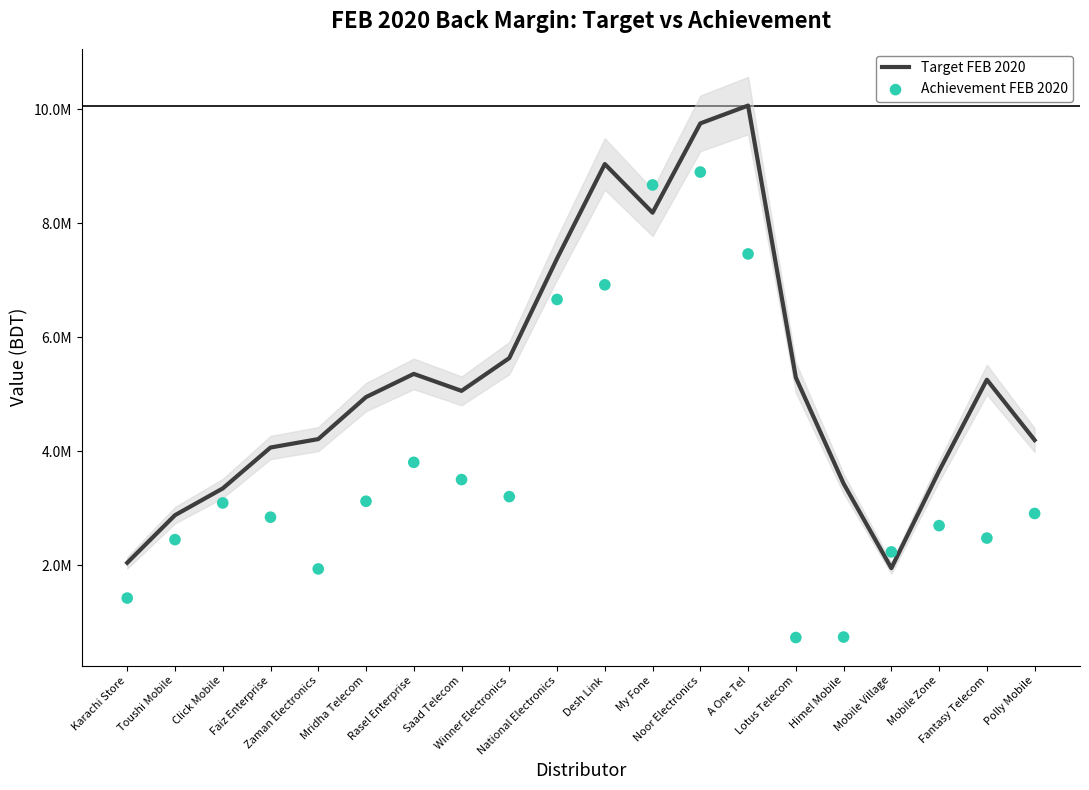

At how many categories does at least one series exceed 4520537?

11